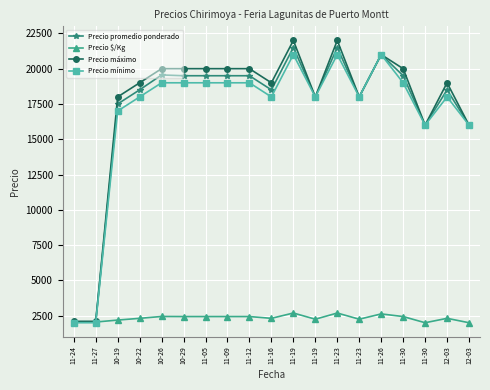

What are all the series names shown in the legend?

Precio promedio ponderado, Precio $/Kg, Precio máximo, Precio mínimo